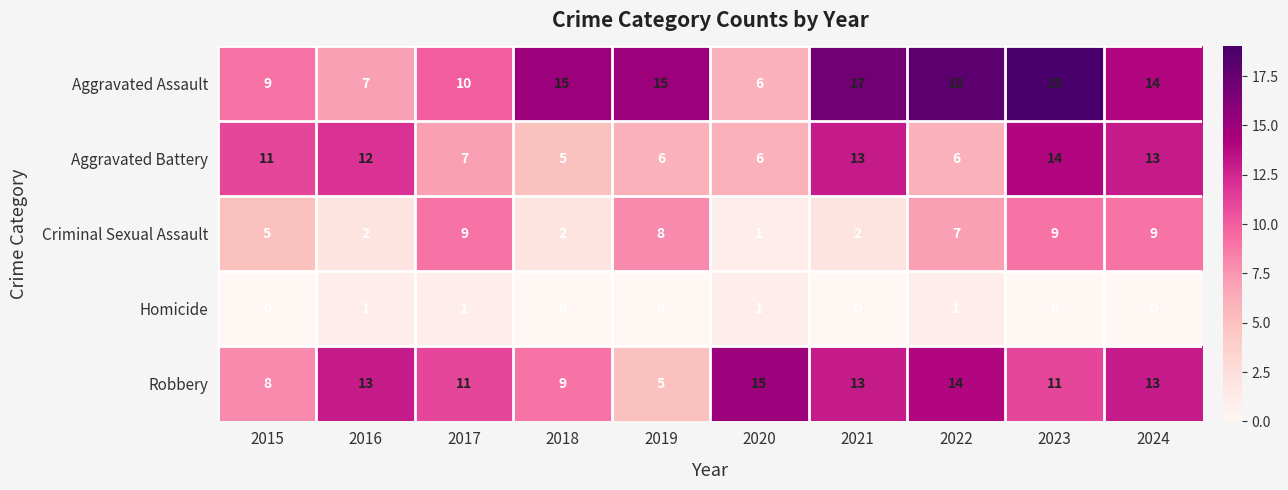

Which series has the widest spread of values?

Aggravated Assault